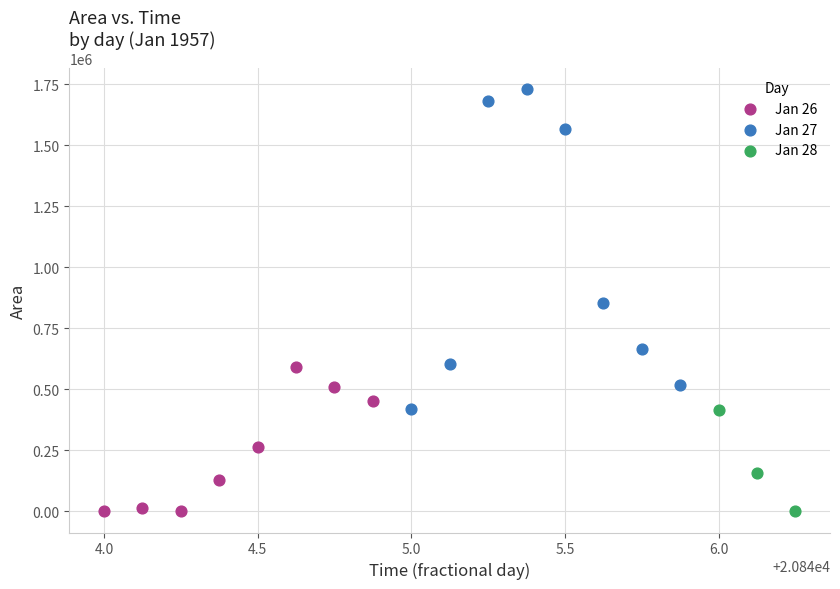

Which series has the largest Y range (max minus min)?

Jan 27